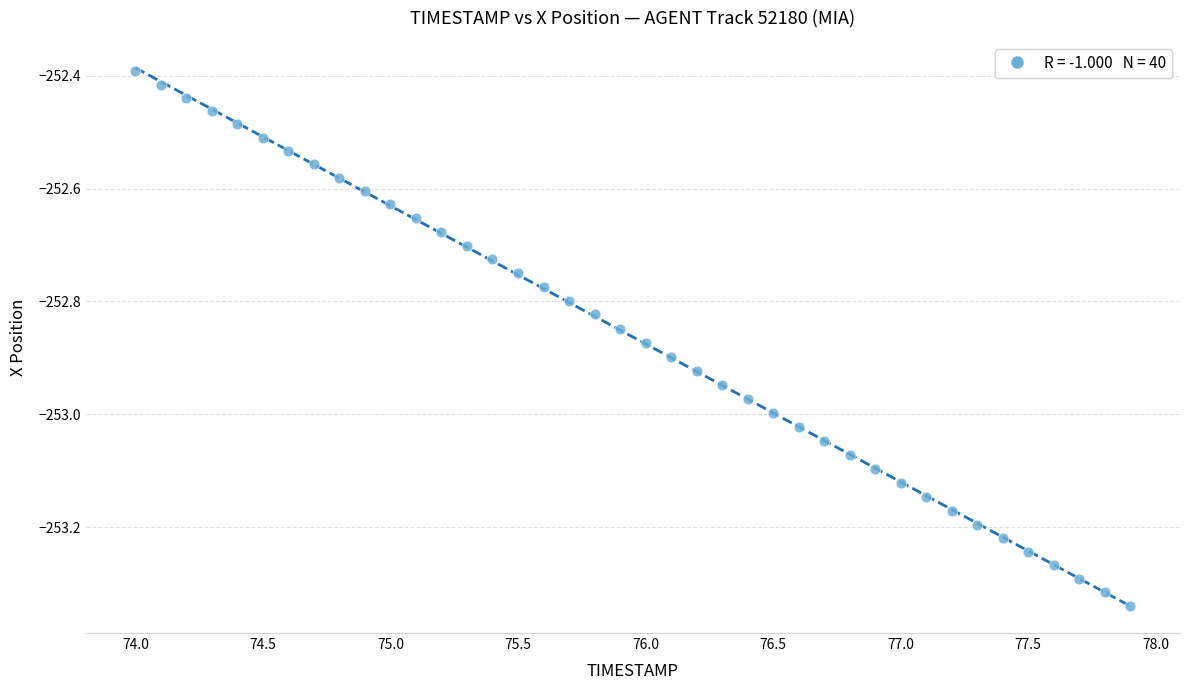

What is the range of Y values (max minus min)?

0.9